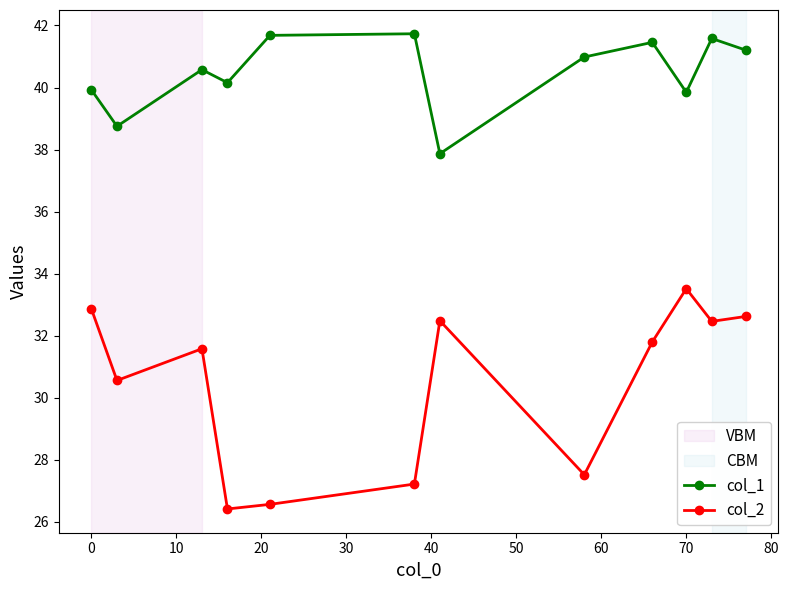

How many lines are shown in the chart?

2